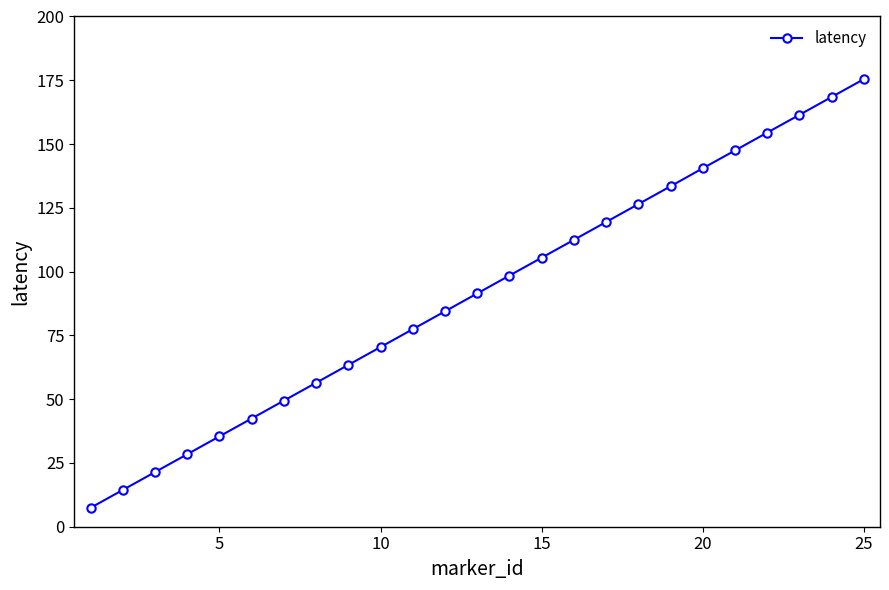

What is the value of the 23rd point from the left?

161.5